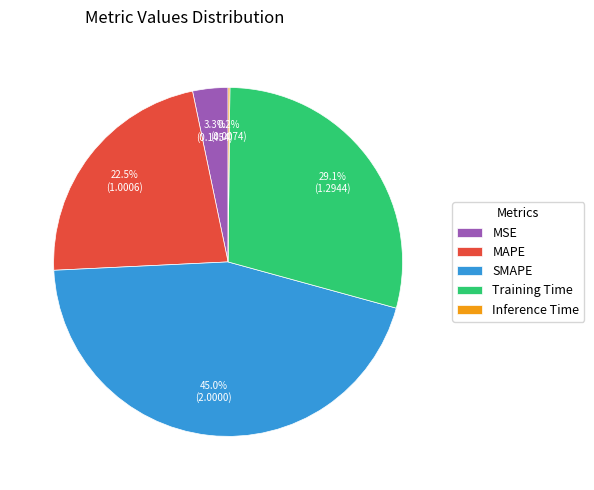

Do SMAPE and MAPE together represent more than half of the pie?

Yes